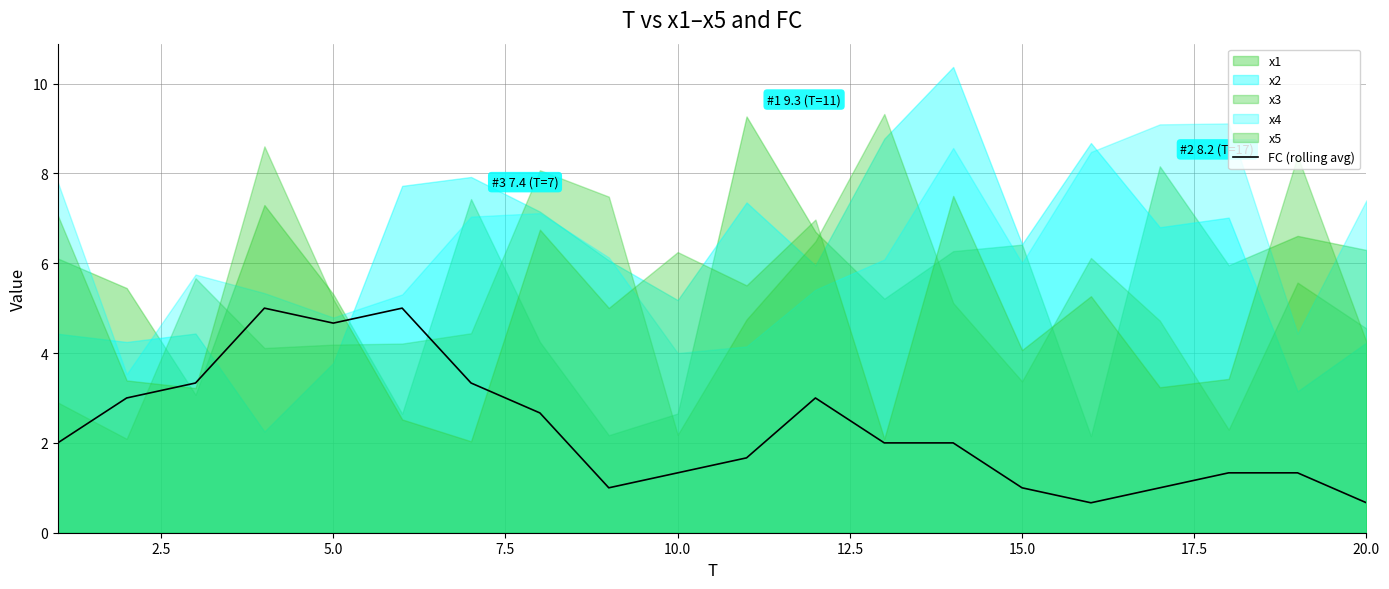

Is it true that FC (rolling avg) equals 4.7 at 5.0?

True